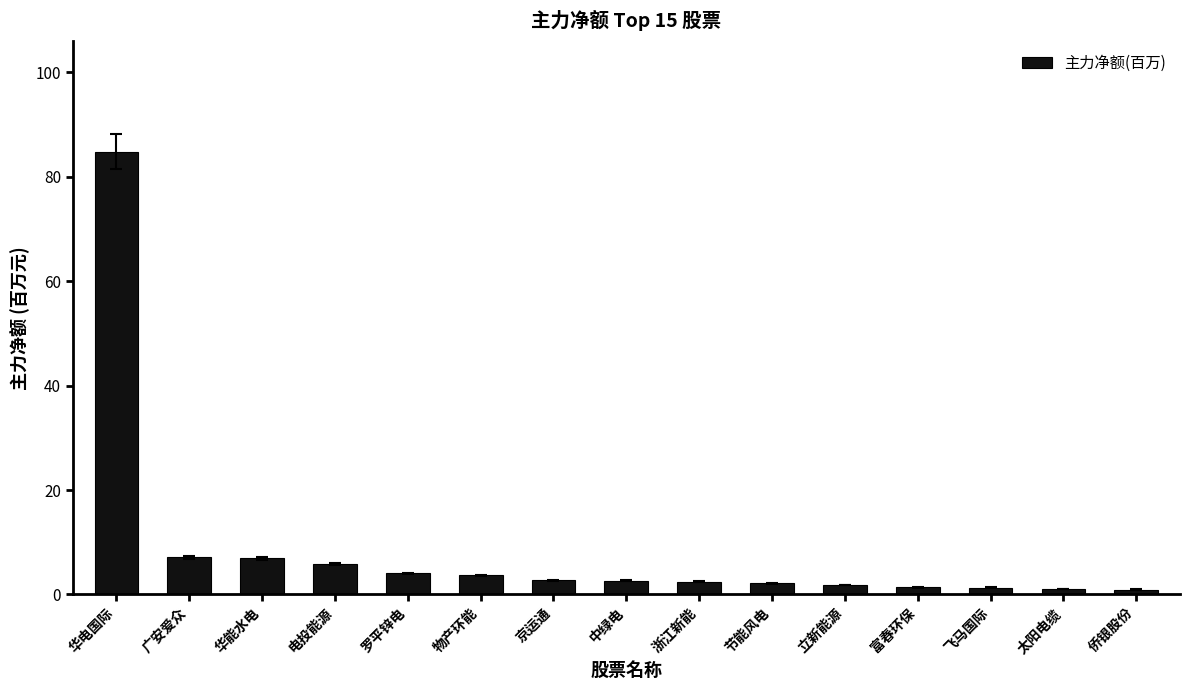

What is the sum of all values?

128.7